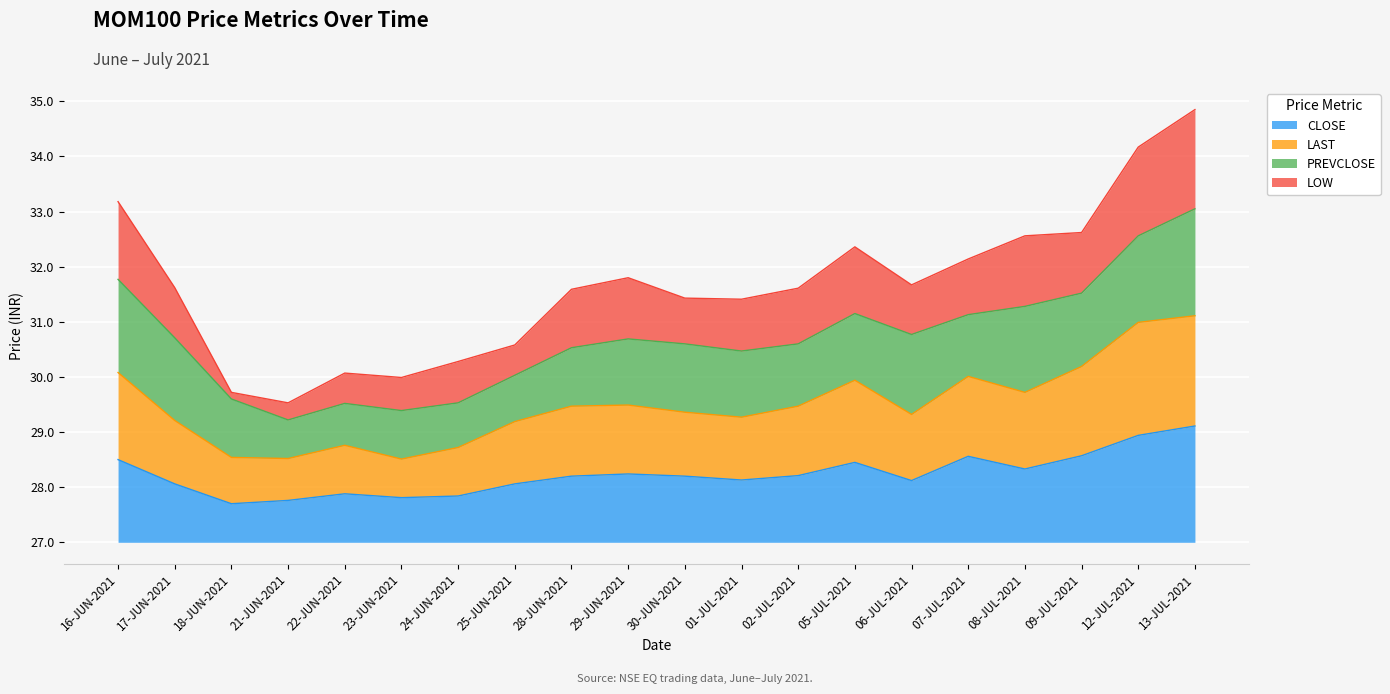

Does the chart display data point markers on the line(s)?

No